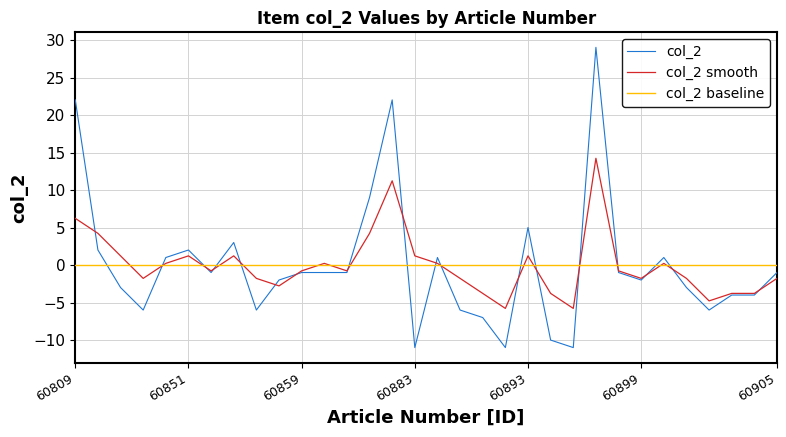

Which series has the widest spread of values?

col_2